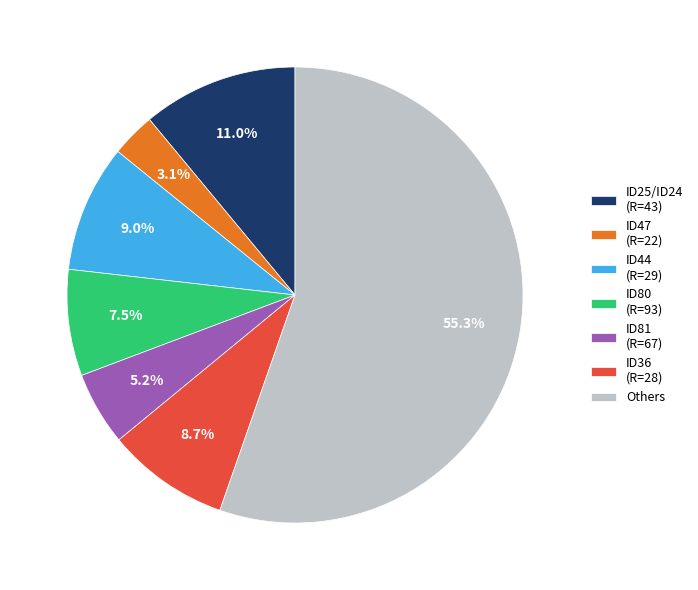

Which has a higher value, ID44 (R=29) or ID25/ID24 (R=43)?

ID25/ID24 (R=43)